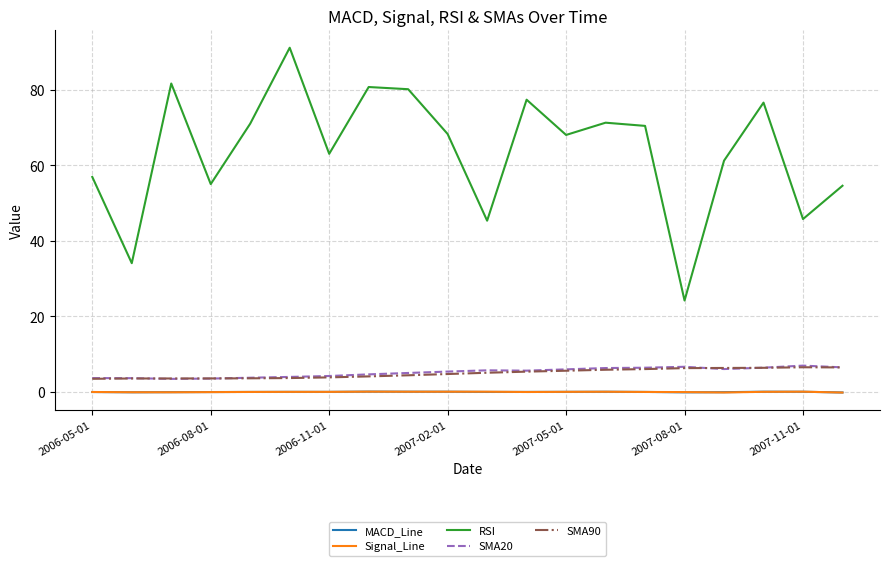

Which series has the largest total across all categories?

RSI